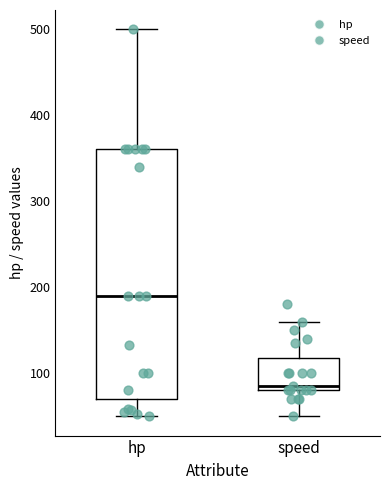

Which box has the highest median line?

hp